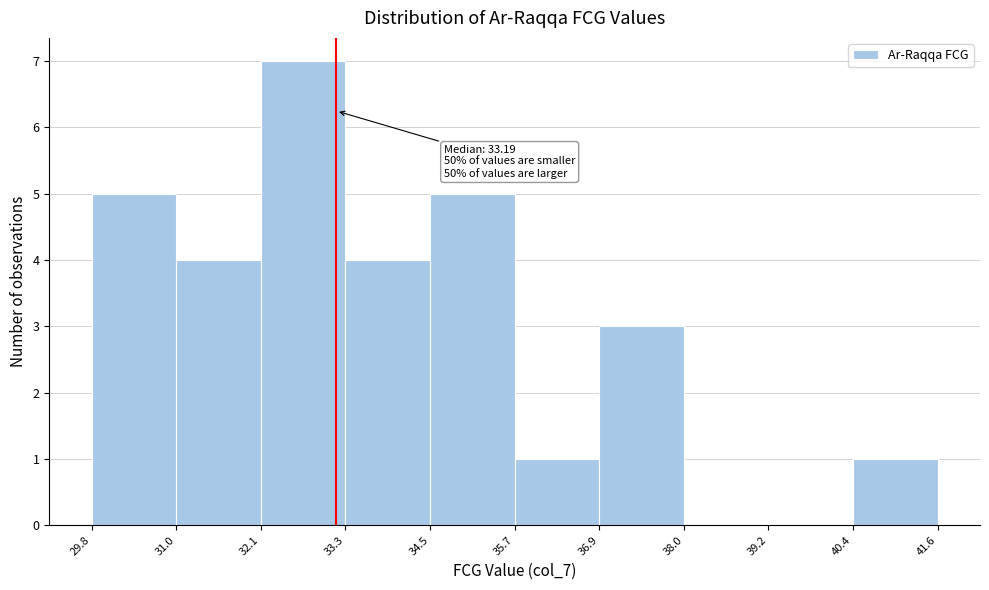

Which range on the x-axis has the tallest bar?

32.1 to 33.3